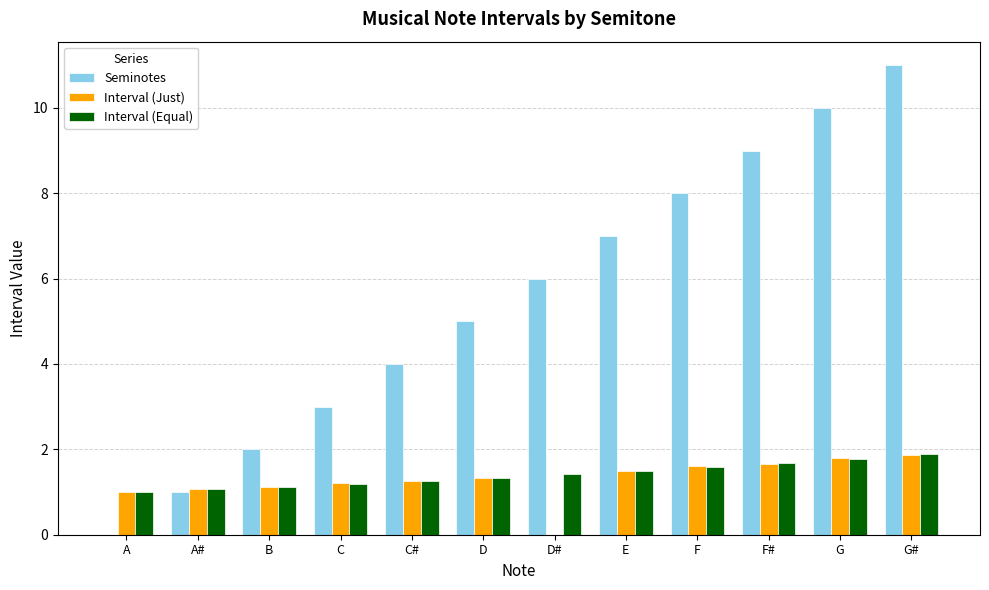

What is the sum of all Interval (Equal) values?

16.8